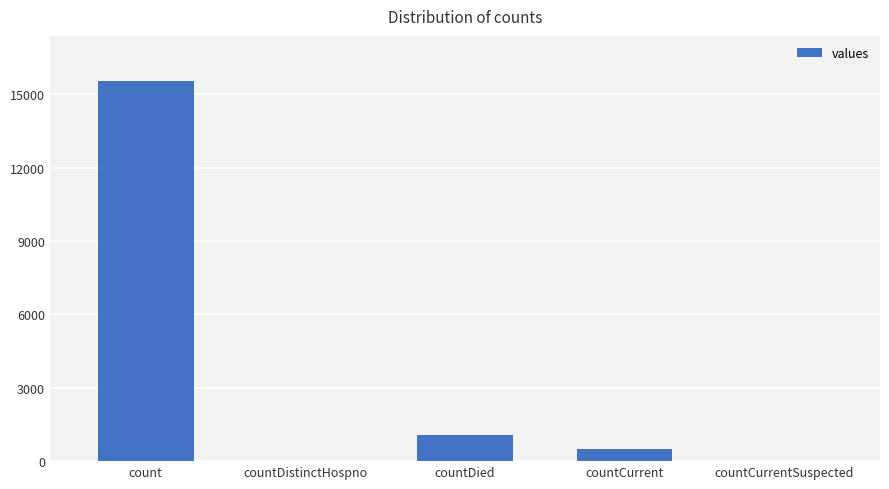

How many data points does each series have?

5